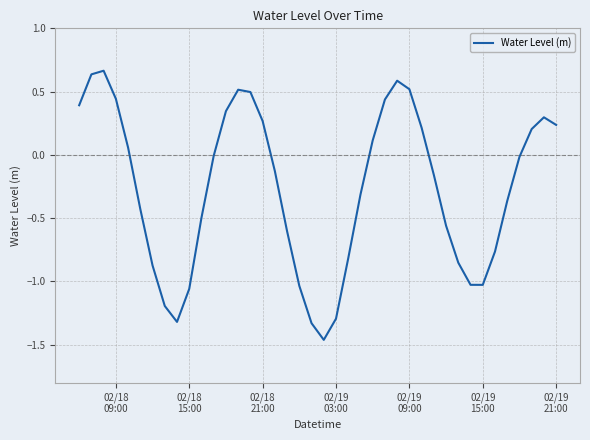

What is the difference between the maximum and minimum values?

2.1